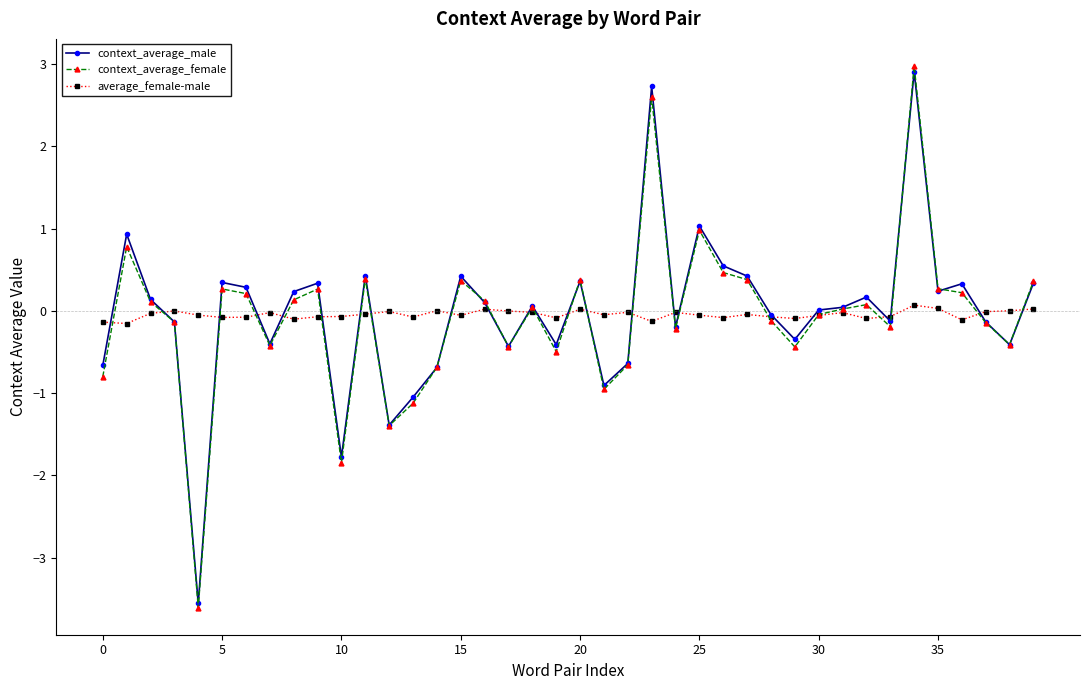

How many categories are shown in the chart?

40